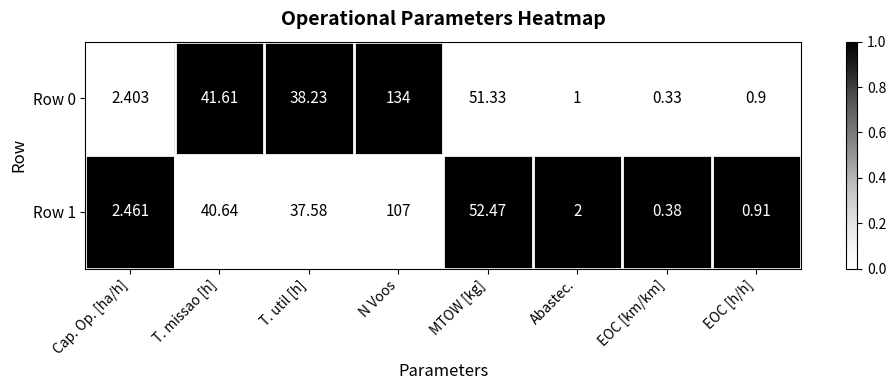

At which category is the sum across all series the highest?

N Voos